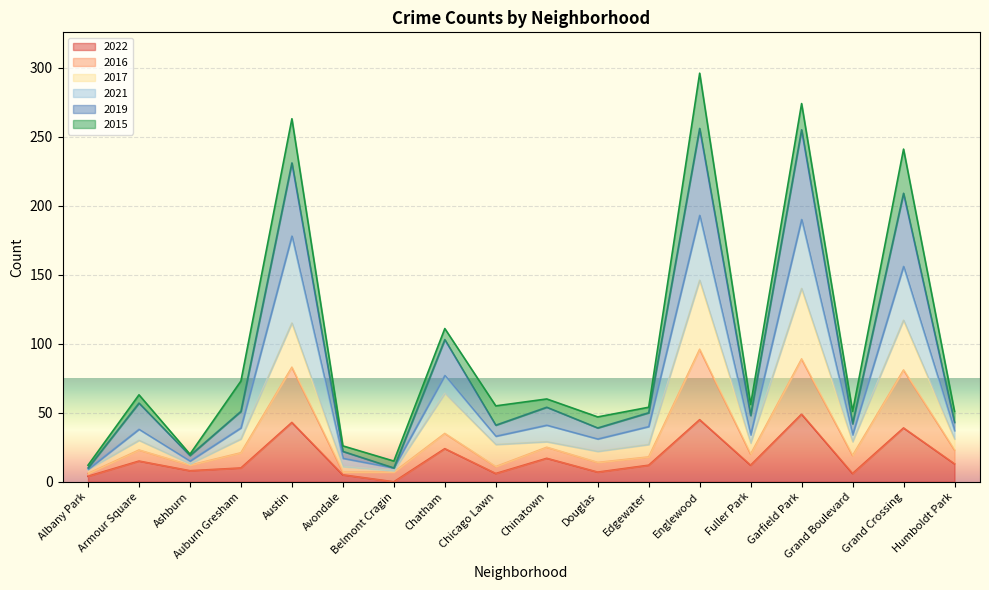

How many lines are shown in the chart?

6